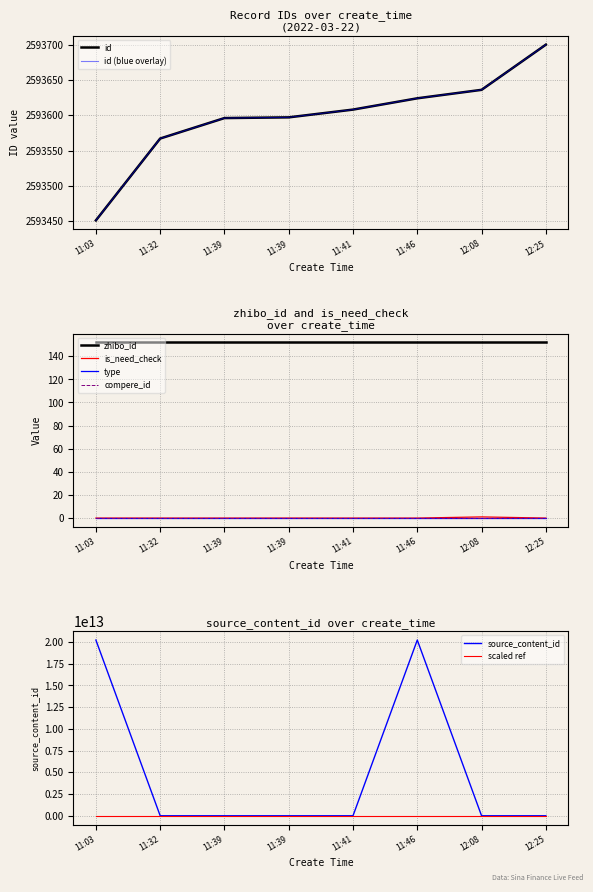

The id series shows 2593624.0 at 11:46. True or false?

True